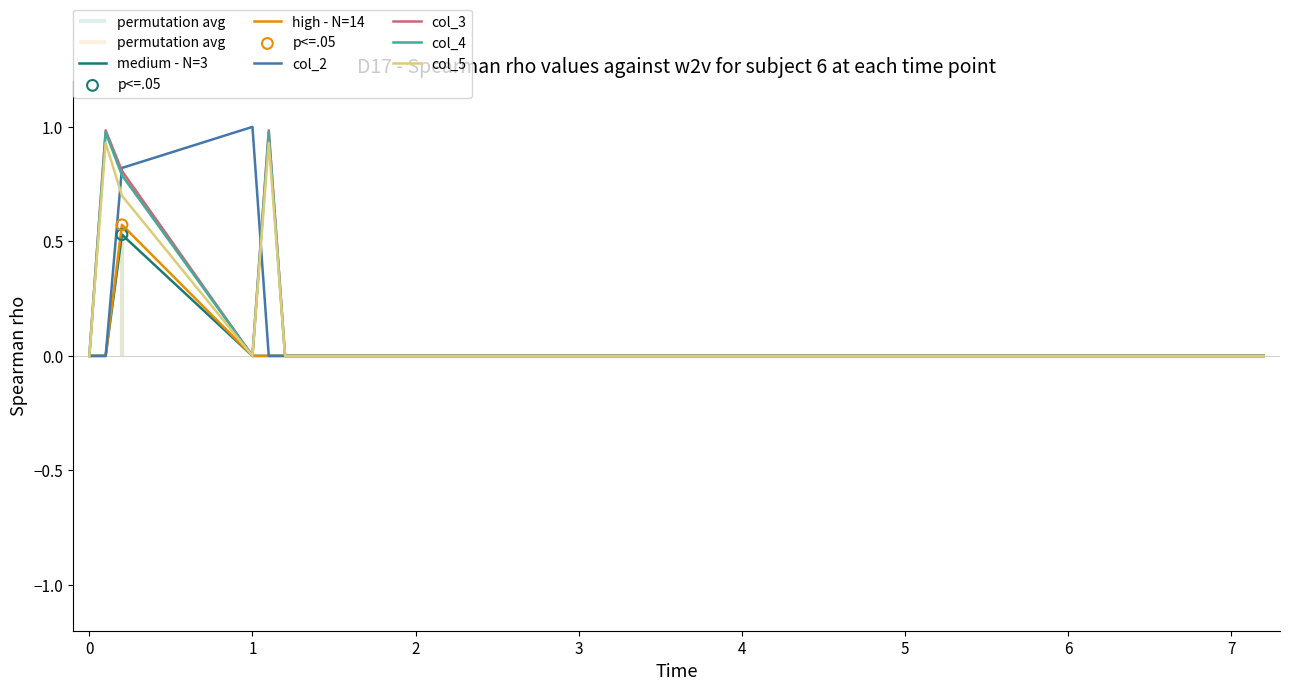

What are all the series names shown in the legend?

medium - N=3, high - N=14, col_2, col_3, col_4, col_5